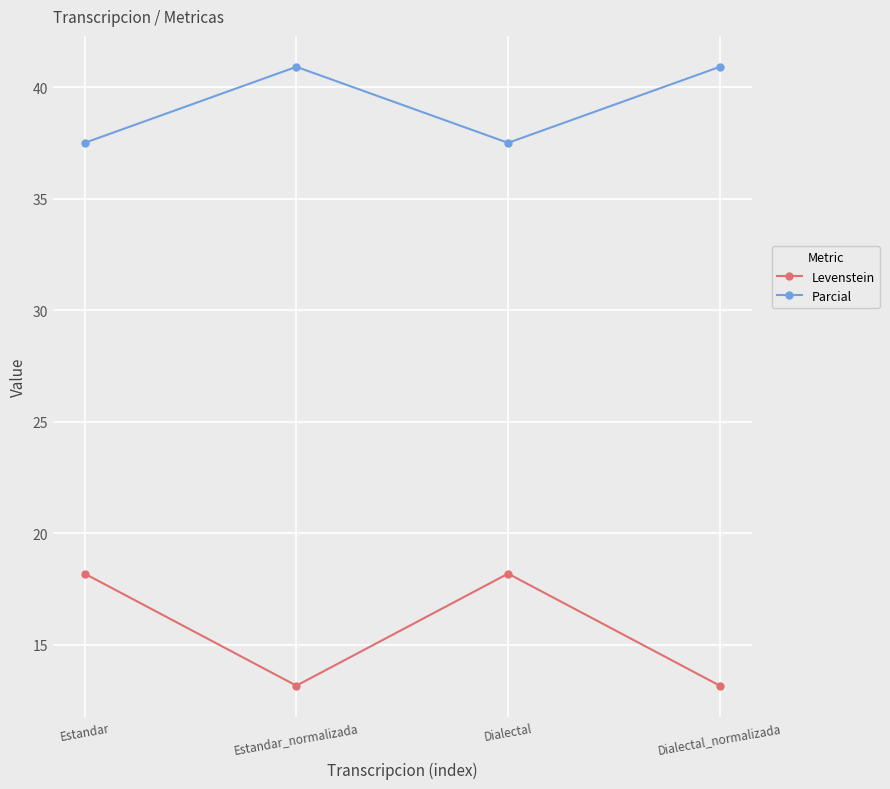

Is it true that Parcial equals 69.6 at Estandar_normalizada?

False